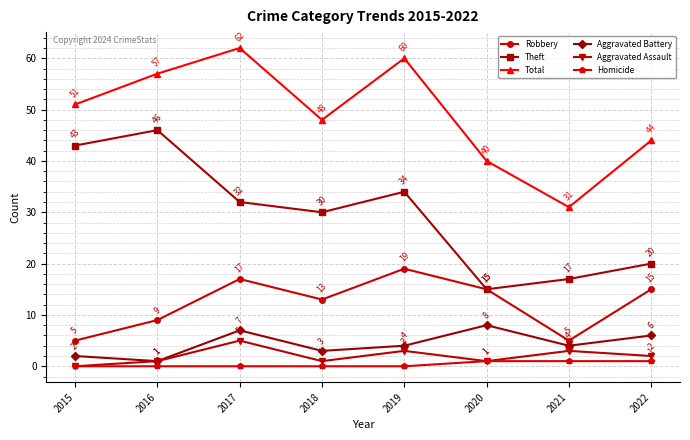

What is the value of the Aggravated Assault point at the 7th from the left?

3